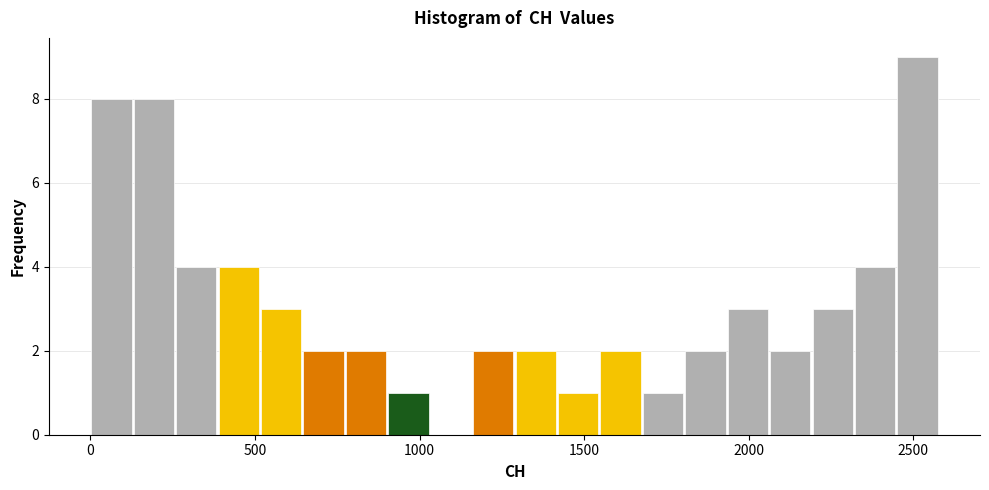

Read against the x-axis, roughly where is the centre of the tallest bar?

2500